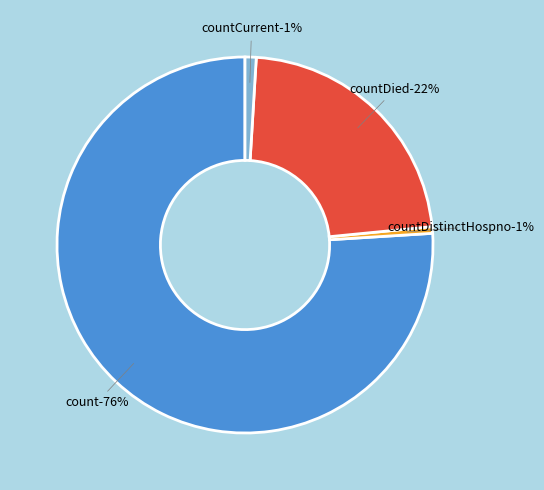

To the nearest percent, what percentage of the pie is countDied?

22%